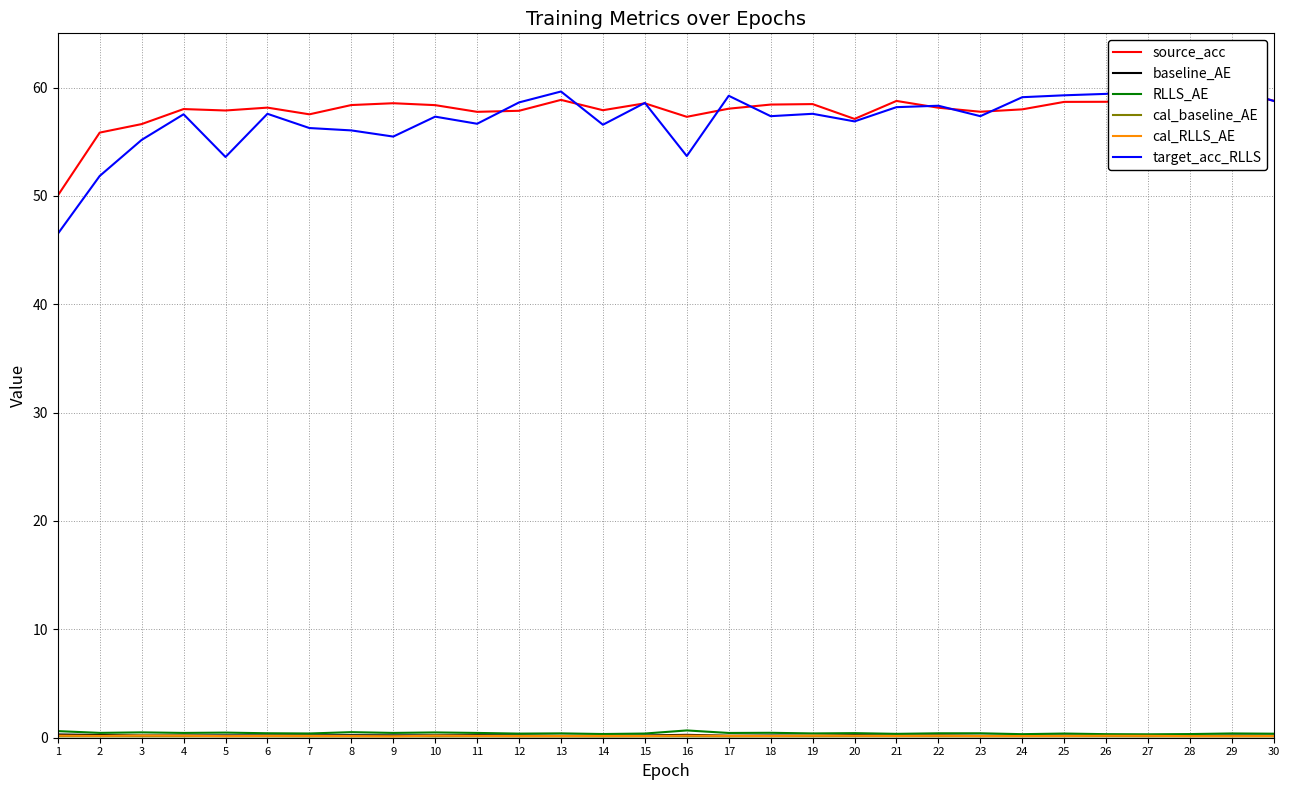

Reading left to right, list all the values displayed in this chart.

source_acc: 1=50.0	2=55.8	3=56.6	4=58.0	5=57.9	6=58.1	7=57.5	8=58.4	9=58.6	10=58.4	11=57.8	12=57.9	13=58.9	14=57.9	15=58.5	16=57.3	17=58.0	18=58.4	19=58.5	20=57.1	21=58.8	22=58.1	23=57.8	24=58.0	25=58.7	26=58.7	27=59.0	28=59.2	29=59.7	30=58.8
baseline_AE: 1=0.3	2=0.3	3=0.2	4=0.2	5=0.2	6=0.2	7=0.2	8=0.2	9=0.2	10=0.2	11=0.2	12=0.2	13=0.2	14=0.2	15=0.2	16=0.3	17=0.2	18=0.2	19=0.2	20=0.2	21=0.2	22=0.2	23=0.2	24=0.2	25=0.2	26=0.2	27=0.2	28=0.2	29=0.2	30=0.2
RLLS_AE: 1=0.6	2=0.4	3=0.5	4=0.4	5=0.5	6=0.4	7=0.4	8=0.5	9=0.4	10=0.5	11=0.4	12=0.4	13=0.4	14=0.3	15=0.4	16=0.7	17=0.4	18=0.5	19=0.4	20=0.4	21=0.4	22=0.4	23=0.4	24=0.3	25=0.4	26=0.3	27=0.3	28=0.3	29=0.4	30=0.4
cal_baseline_AE: 1=0.1	2=0.1	3=0.1	4=0.1	5=0.1	6=0.1	7=0.1	8=0.1	9=0.1	10=0.1	11=0.1	12=0.1	13=0.1	14=0.1	15=0.1	16=0.1	17=0.1	18=0.1	19=0.1	20=0.1	21=0.1	22=0.1	23=0.1	24=0.1	25=0.1	26=0.1	27=0.1	28=0.1	29=0.1	30=0.1
cal_RLLS_AE: 1=0.2	2=0.2	3=0.2	4=0.2	5=0.1	6=0.2	7=0.2	8=0.2	9=0.1	10=0.2	11=0.2	12=0.2	13=0.2	14=0.2	15=0.2	16=0.2	17=0.2	18=0.2	19=0.2	20=0.2	21=0.2	22=0.2	23=0.2	24=0.2	25=0.2	26=0.2	27=0.2	28=0.1	29=0.1	30=0.2
target_acc_RLLS: 1=46.5	2=51.8	3=55.2	4=57.5	5=53.6	6=57.6	7=56.3	8=56.0	9=55.5	10=57.3	11=56.7	12=58.6	13=59.6	14=56.6	15=58.6	16=53.7	17=59.2	18=57.4	19=57.6	20=56.9	21=58.2	22=58.3	23=57.4	24=59.1	25=59.3	26=59.4	27=59.9	28=59.4	29=59.9	30=58.8